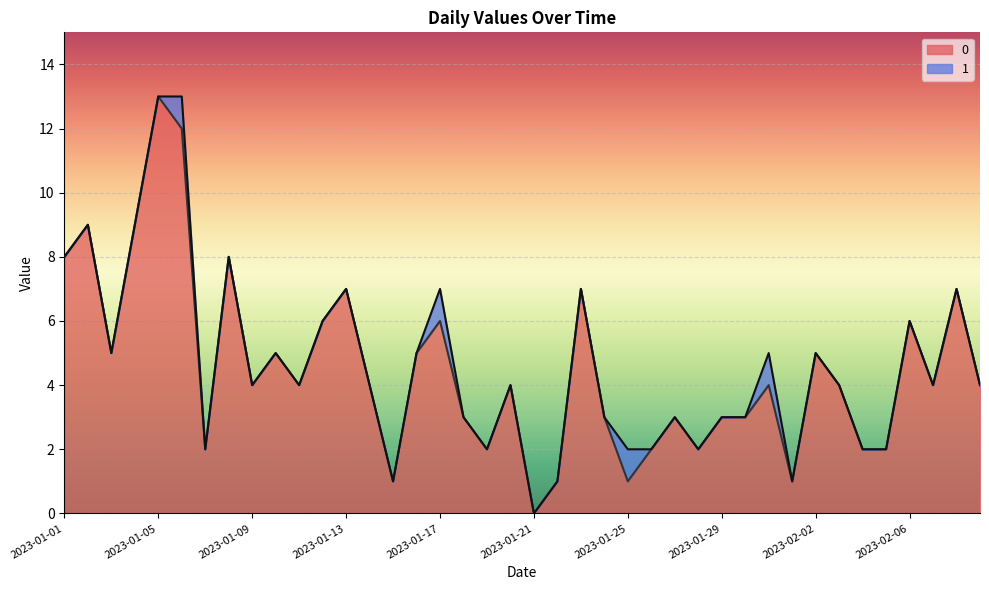

Reading left to right, extract all data points from this chart.

2023-01-01=8	2023-01-02=9	2023-01-03=5	2023-01-04=9	2023-01-05=13	2023-01-06=12	2023-01-07=2	2023-01-08=8	2023-01-09=4	2023-01-10=5	2023-01-11=4	2023-01-12=6	2023-01-13=7	2023-01-14=4	2023-01-15=1	2023-01-16=5	2023-01-17=6	2023-01-18=3	2023-01-19=2	2023-01-20=4	2023-01-21=0	2023-01-22=1	2023-01-23=7	2023-01-24=3	2023-01-25=1	2023-01-26=2	2023-01-27=3	2023-01-28=2	2023-01-29=3	2023-01-30=3	2023-01-31=4	2023-02-01=1	2023-02-02=5	2023-02-03=4	2023-02-04=2	2023-02-05=2	2023-02-06=6	2023-02-07=4	2023-02-08=7	2023-02-09=4